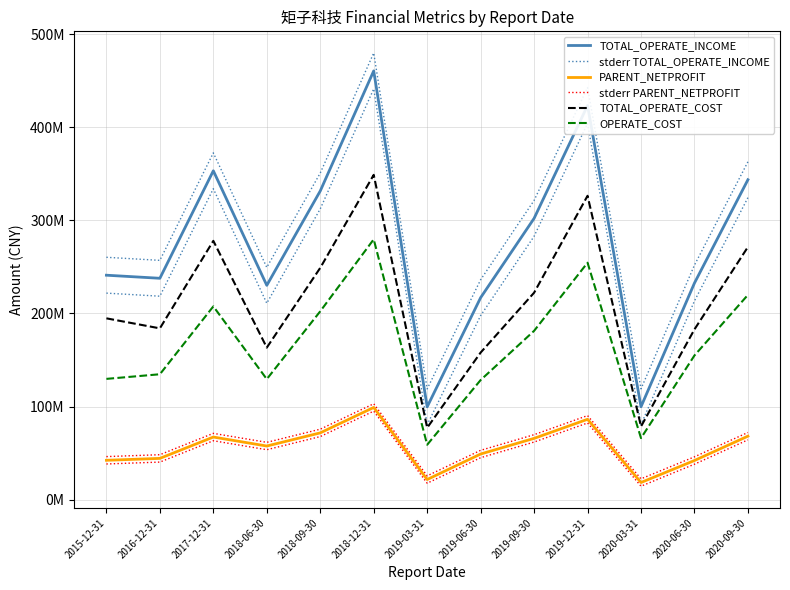

What value does the stderr PARENT_NETPROFIT series have at 2020-09-30?

72298598.2